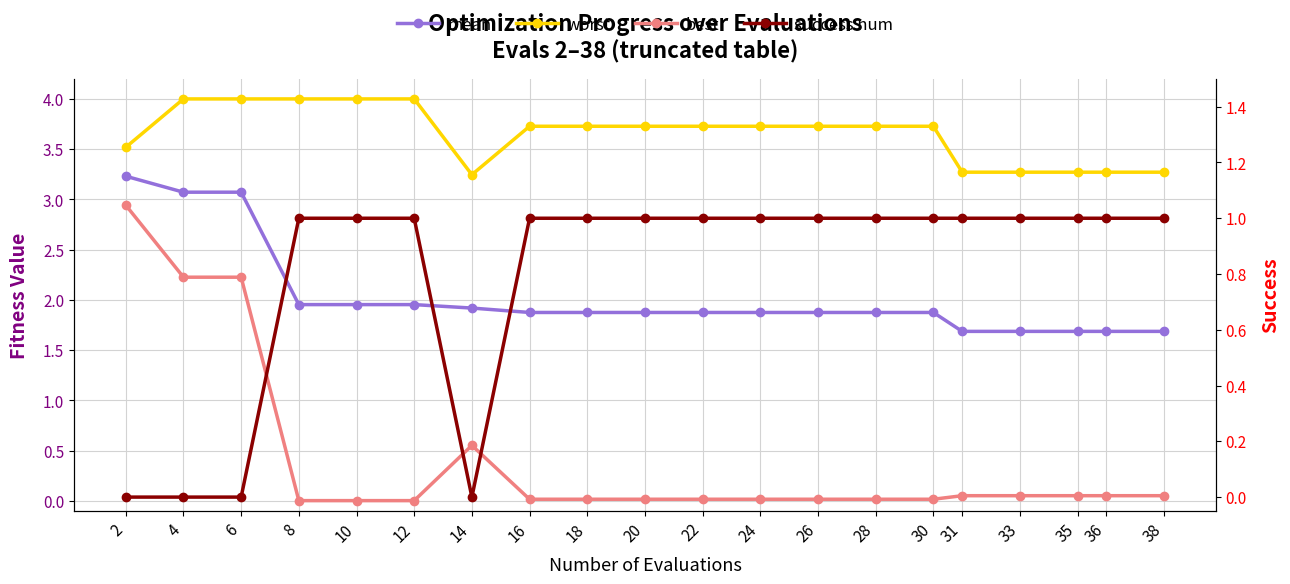

True or false: success num and worst intersect in this chart.

False